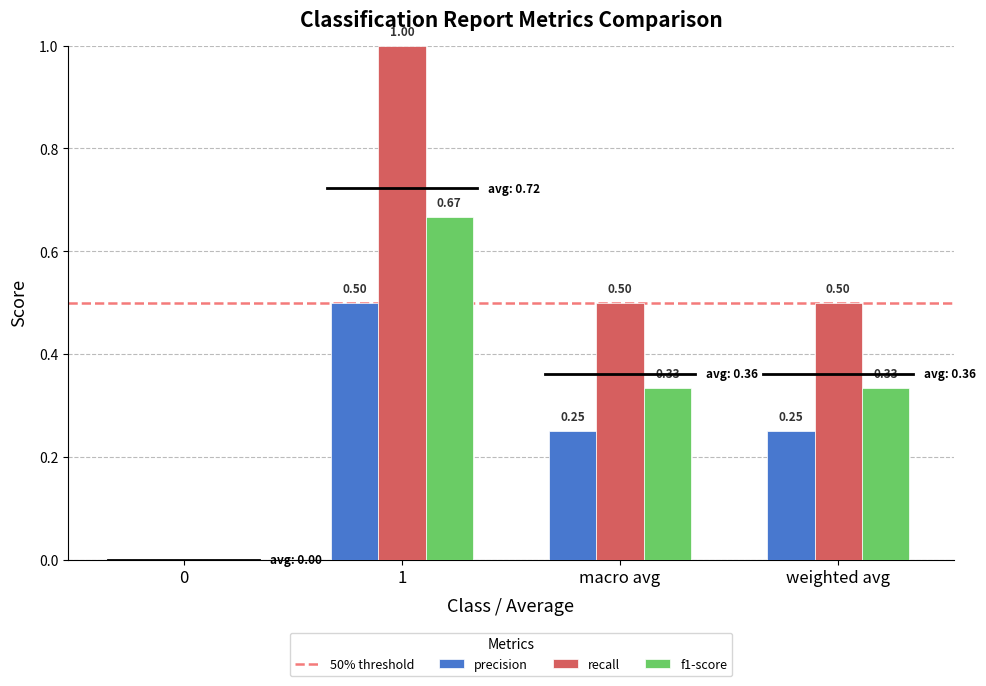

How many series are shown in this chart?

3